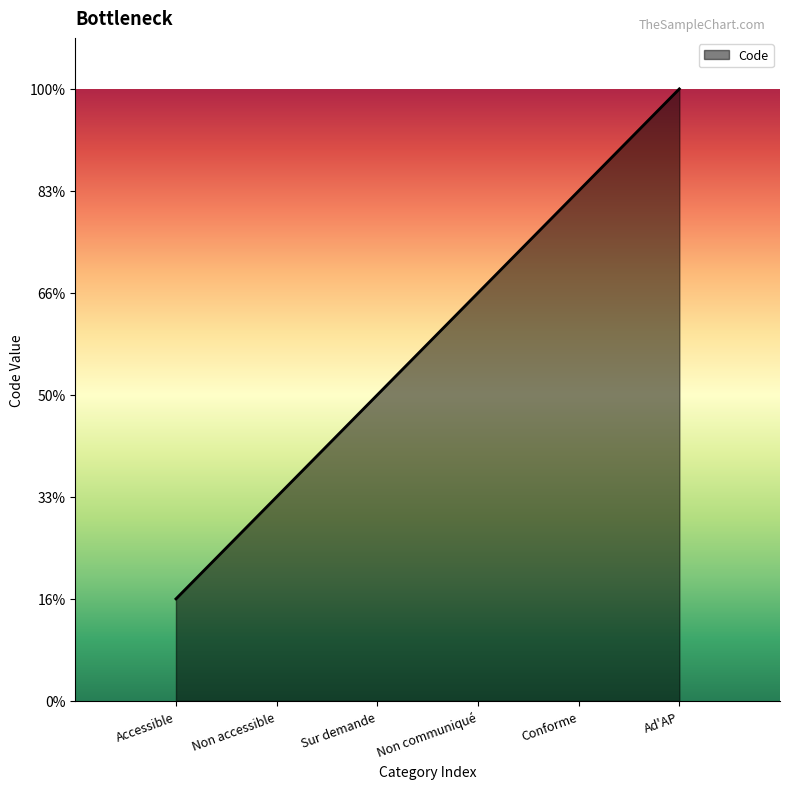

What value does the data have at Non accessible?

2